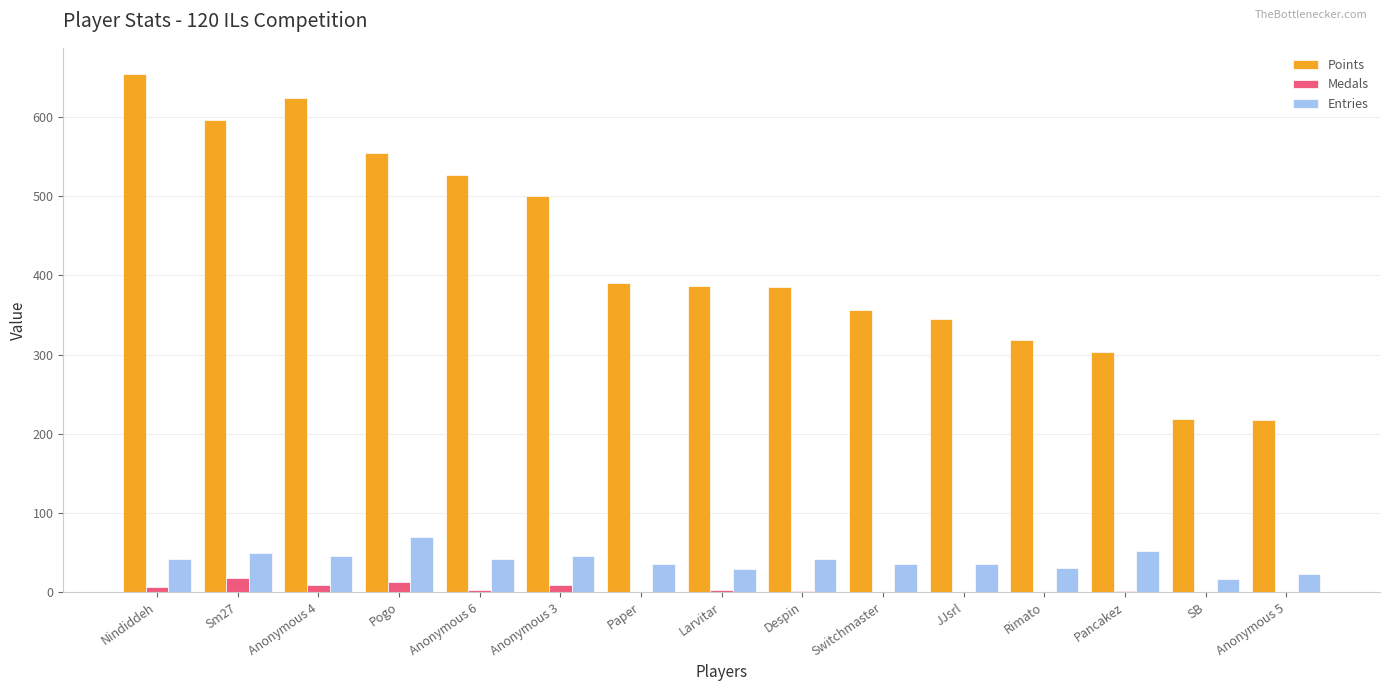

What is the sum of all Points values?

6379